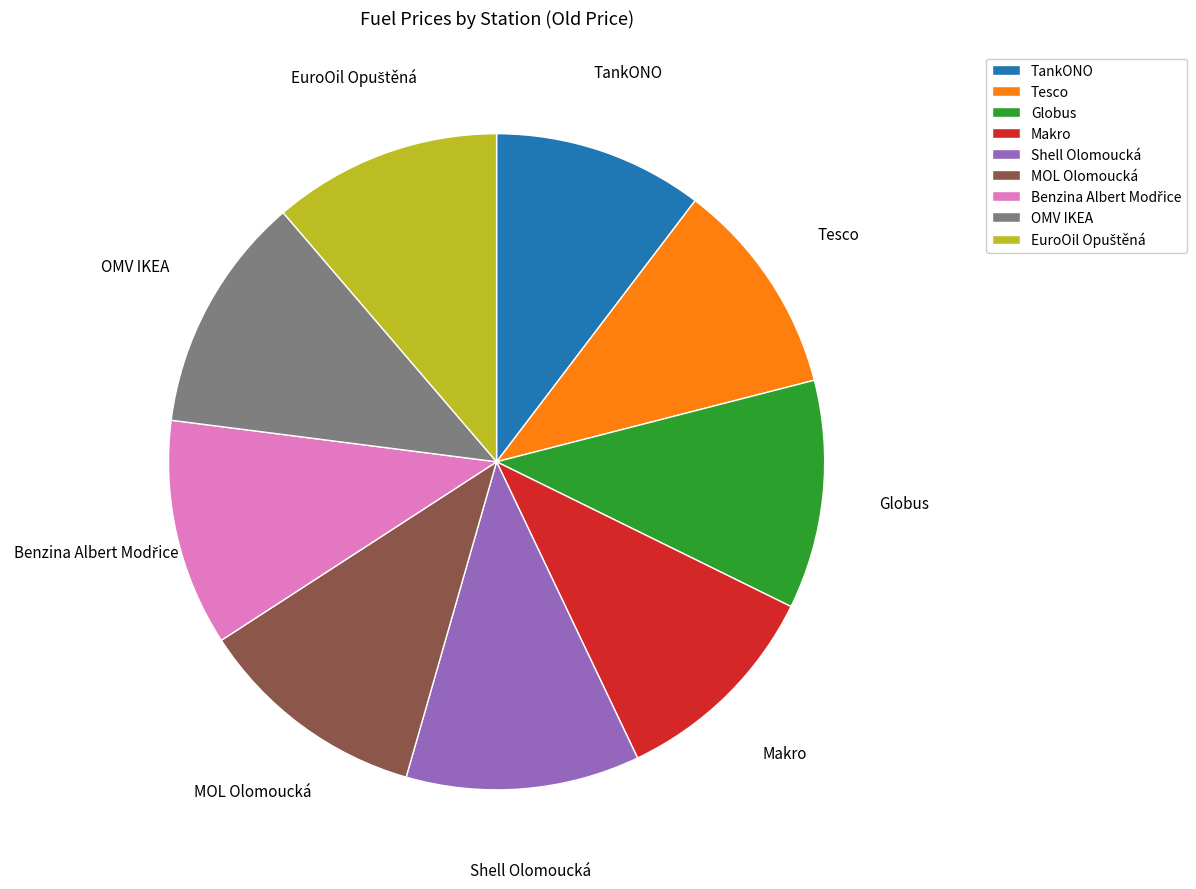

The OMV IKEA slice represents 12% of the pie. True or false?

True